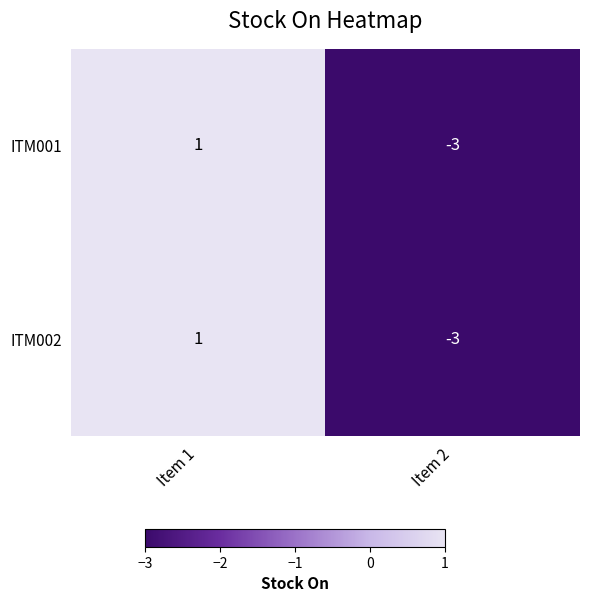

The value of ITM002 at Item 1 is 2. True or false?

False